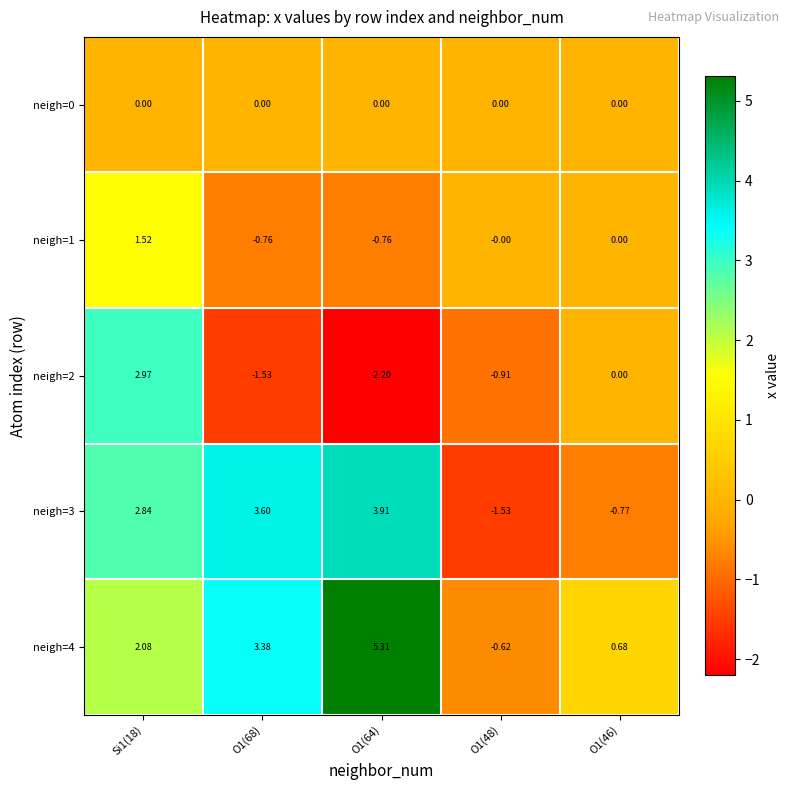

Is the value of neigh=3 at O1(48) greater than the value of neigh=2 at O1(48)?

No